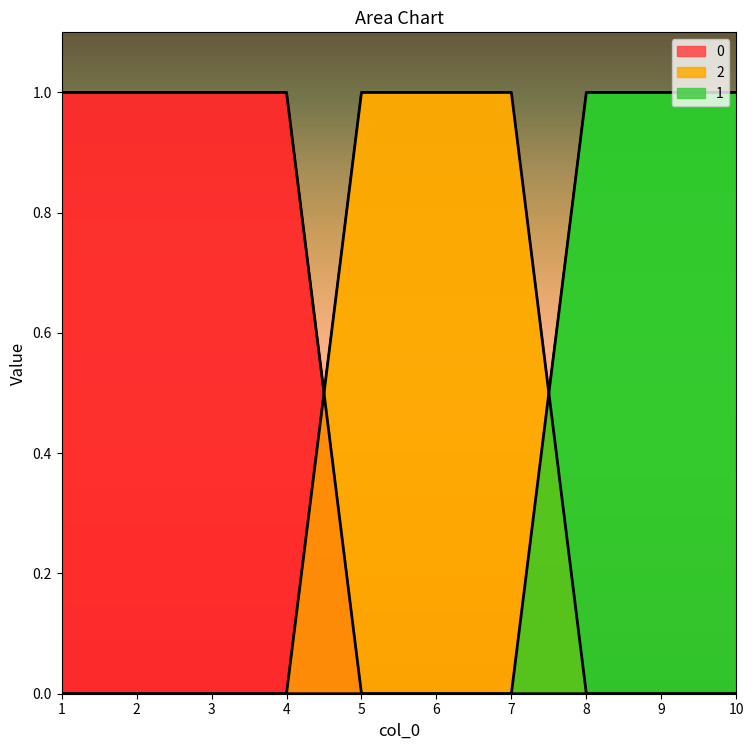

Which category has the lowest value in the 0 series?

5